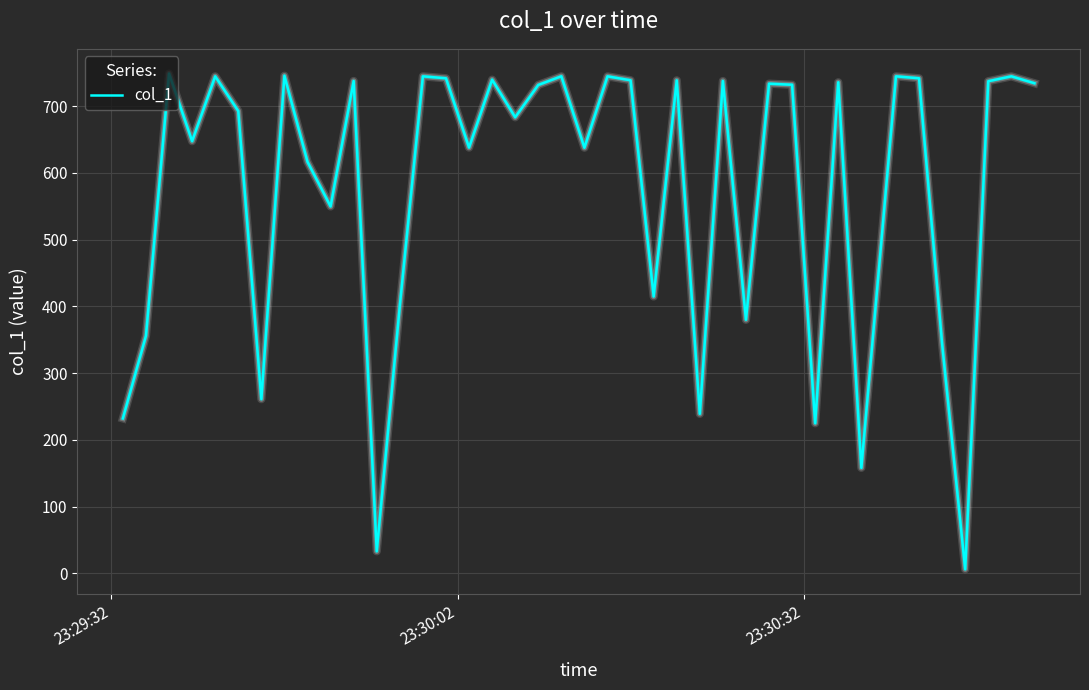

What is the greatest value displayed?

748.6